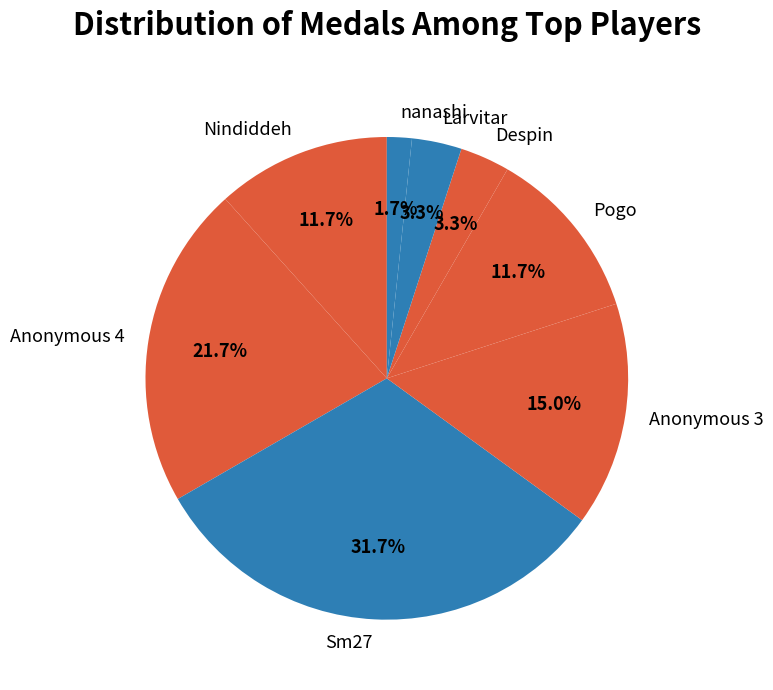

What percentage is NOT represented by Pogo?

88.3%